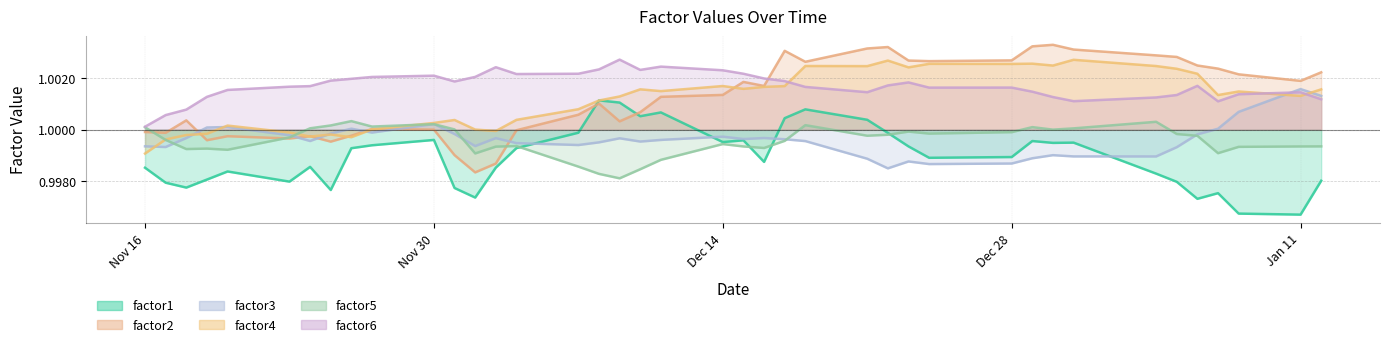

What is the value of the factor1 point at the 20th from the left?

1.0